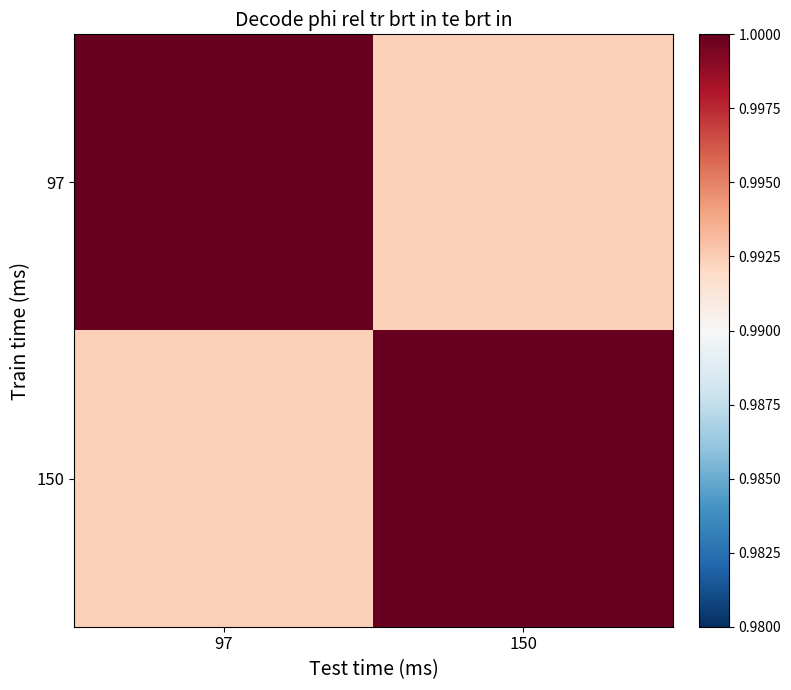

Which series has the largest range (max minus min)?

97